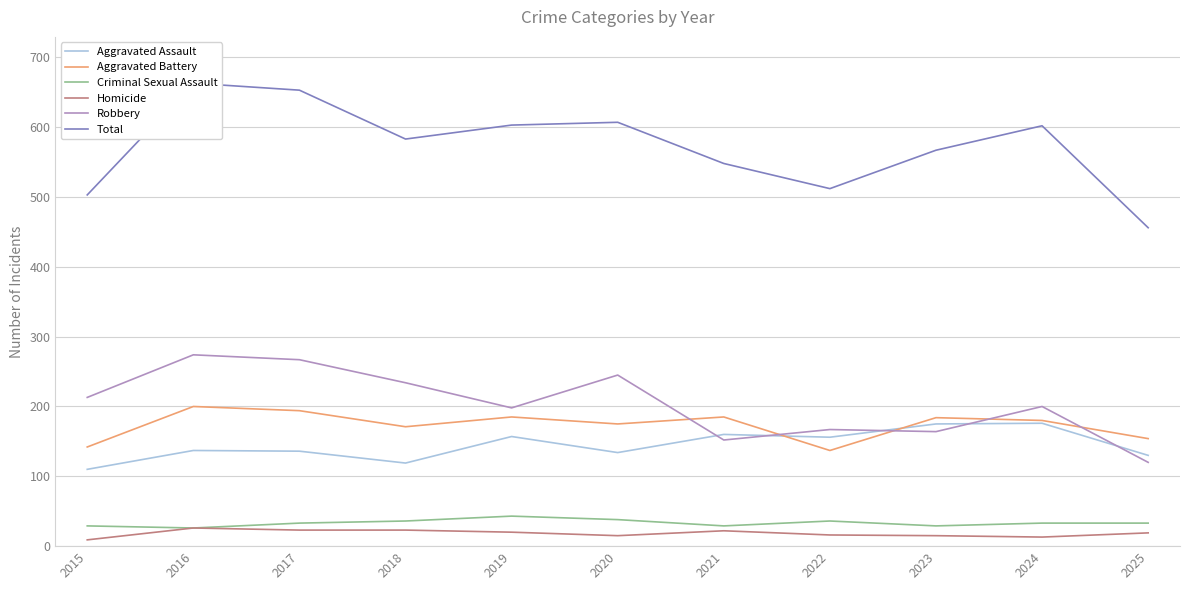

Rank the series by their maximum value, from highest to lowest.

Total, Robbery, Aggravated Battery, Aggravated Assault, Criminal Sexual Assault, Homicide